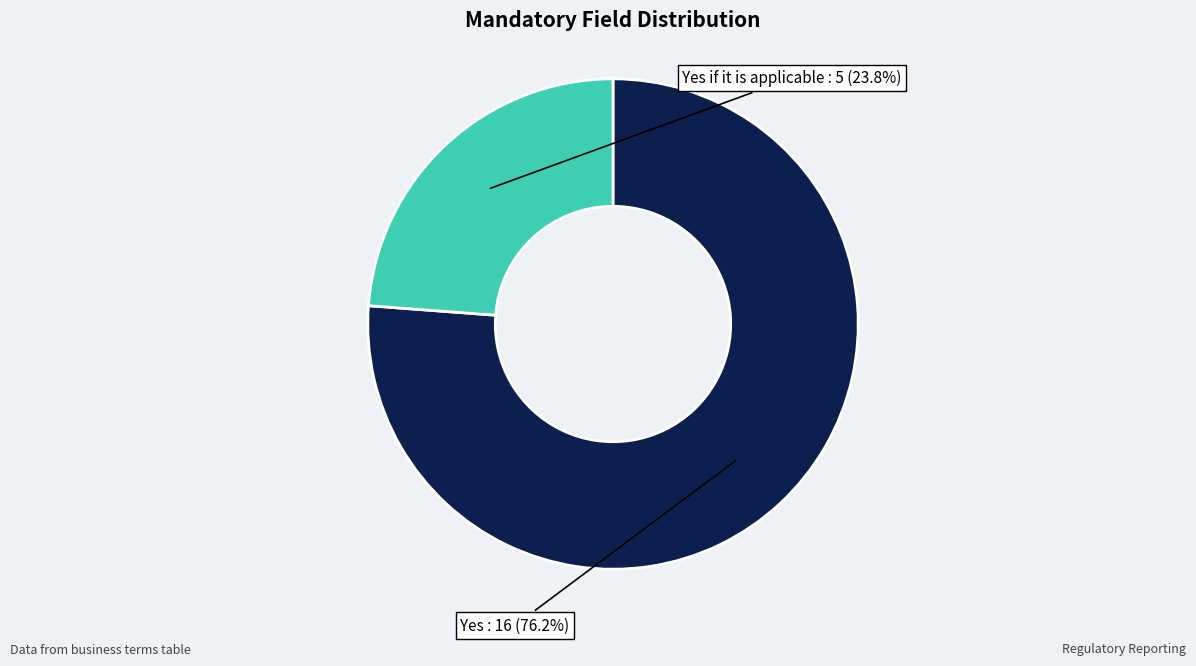

To the nearest percent, what is the difference between the largest and smallest slice percentages?

52%